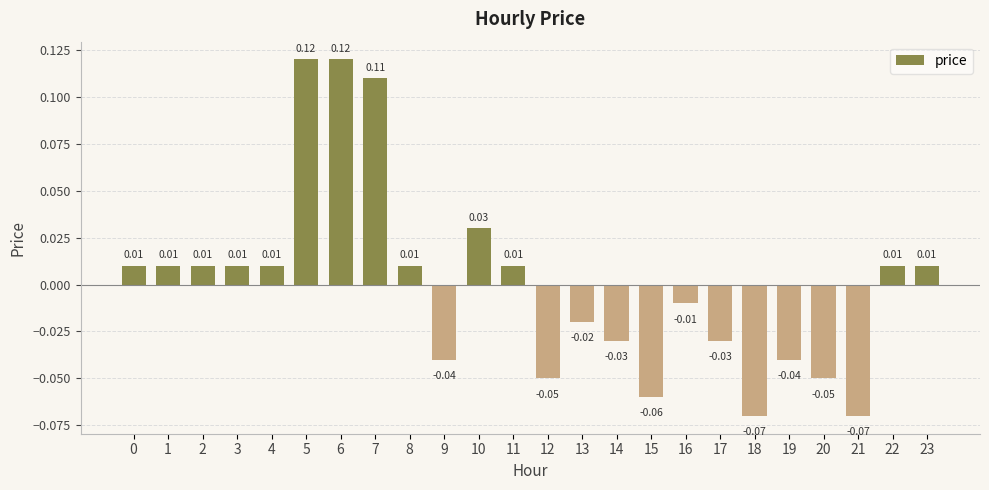

Which has a higher value, 17 or 19?

17